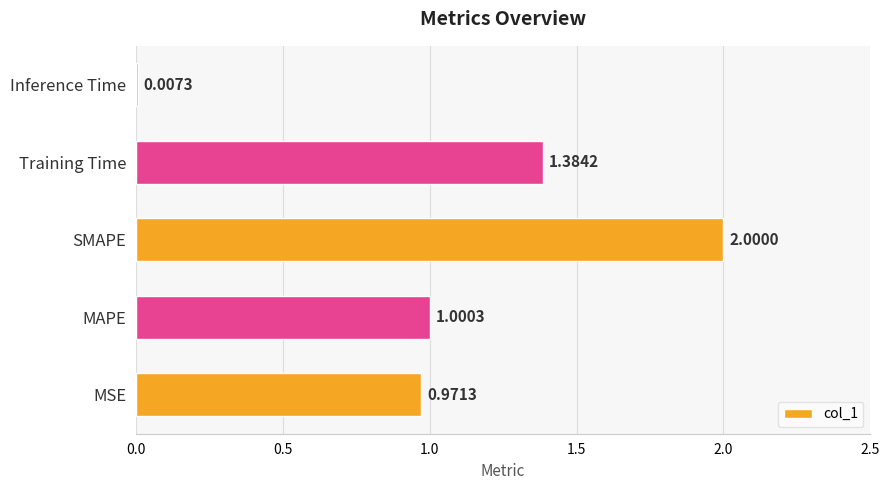

Are the bars horizontal?

Yes